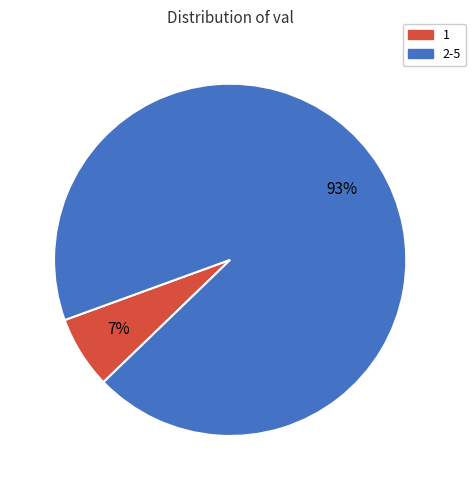

To the nearest percent, what is the combined percentage of 2-5 and 1?

100%